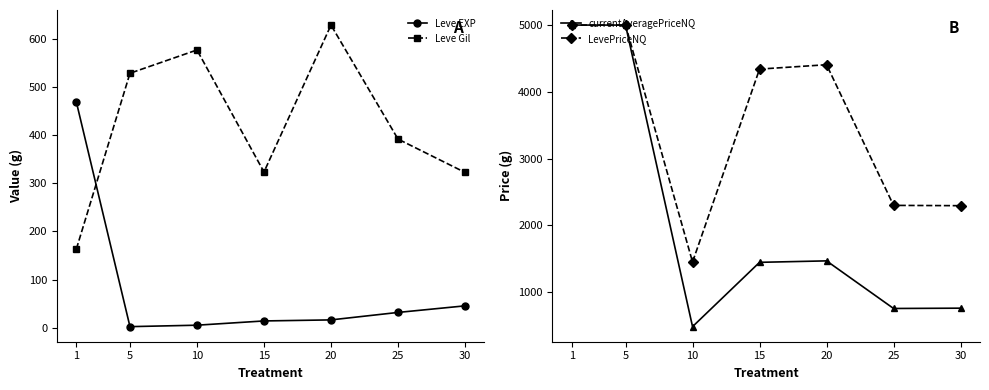

Which series has the largest range (max minus min)?

currentAveragePriceNQ